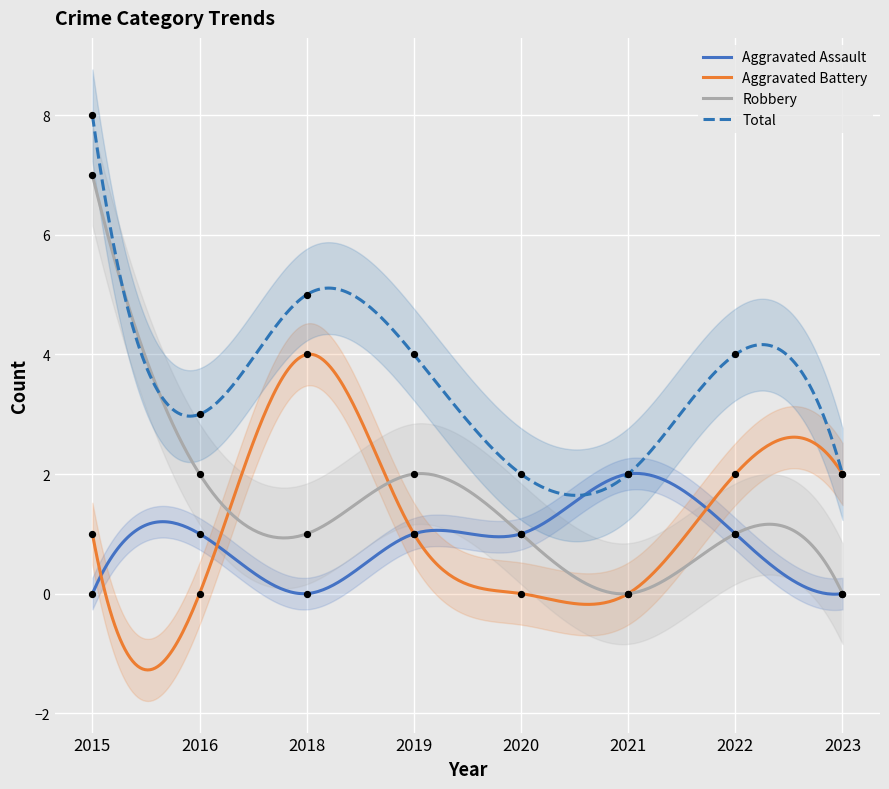

At which category is the sum across all series the highest?

2015